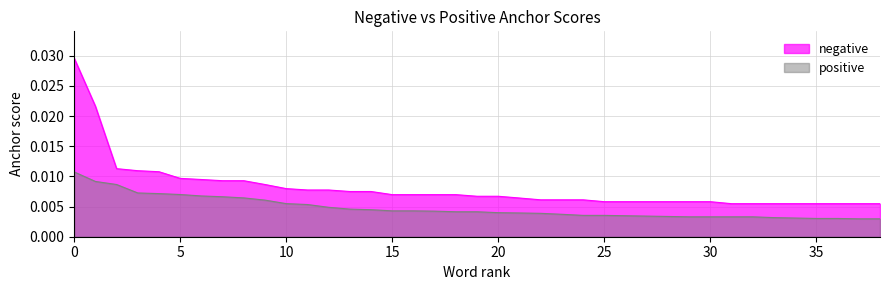

True or false: negative and positive cross at least once.

False